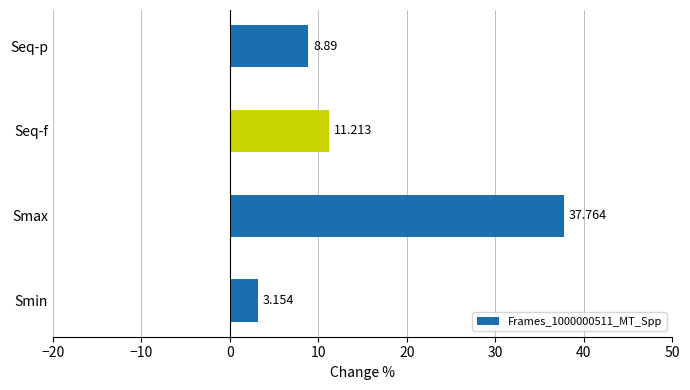

List the labels in order of value, largest first.

Smax, Seq-f, Seq-p, Smin